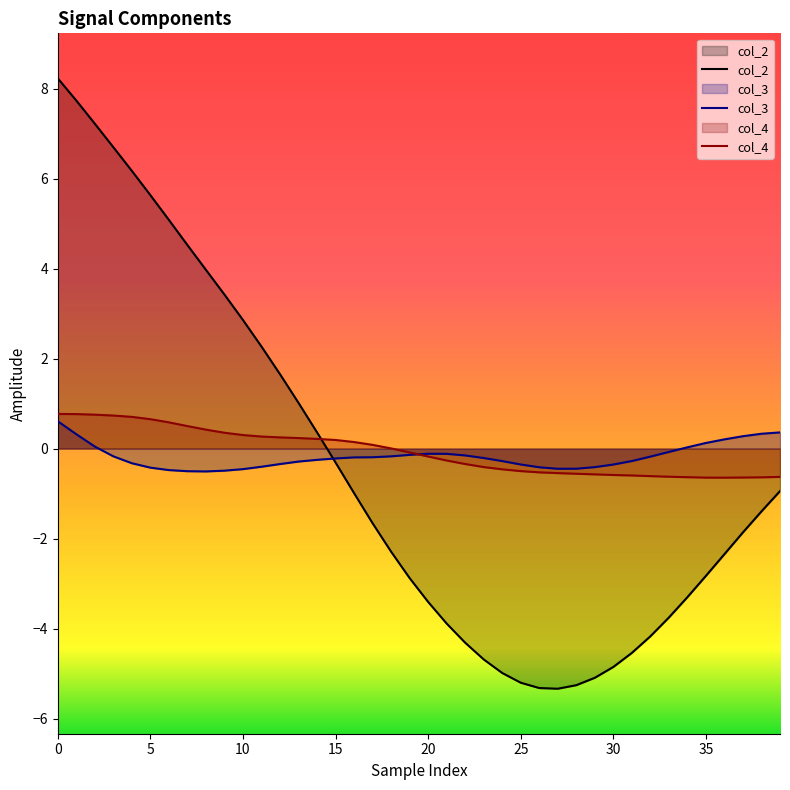

True or false: col_3 has more than 0 points higher than both neighbors.

True